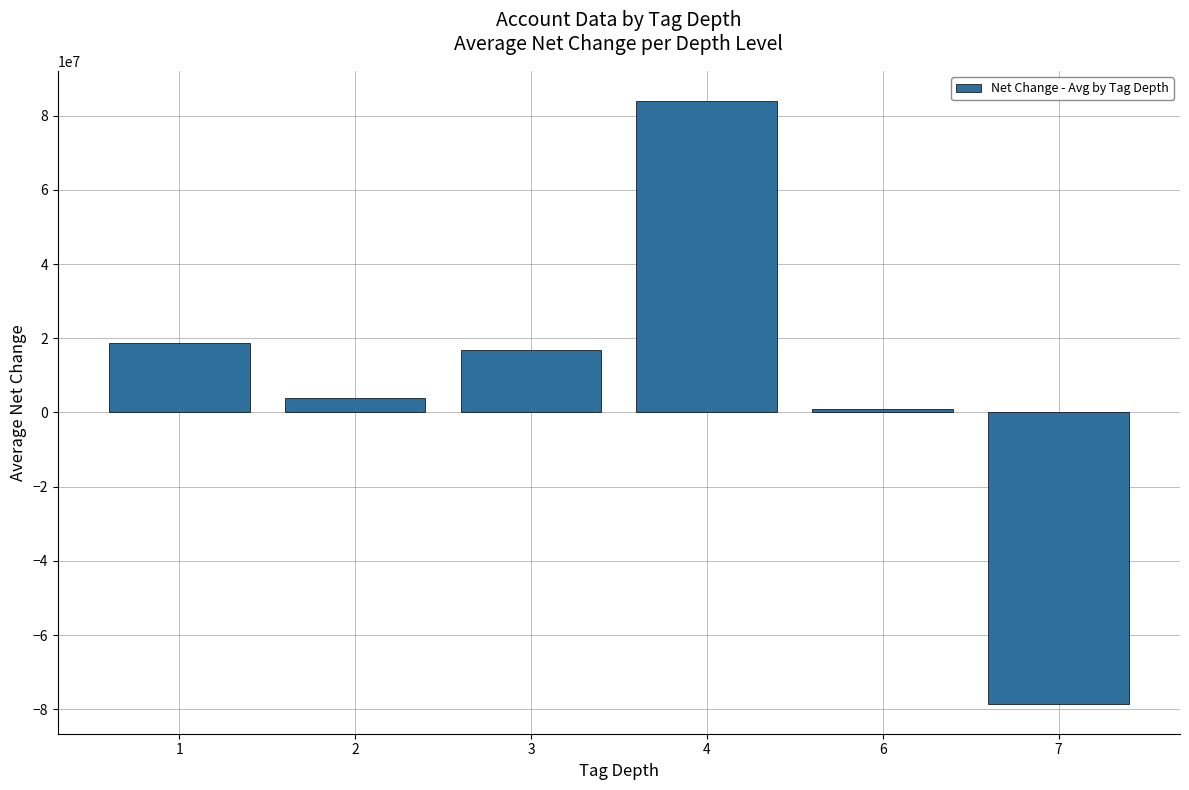

Reading left to right, what are all the values shown in this chart?

1=18857538.5	2=3780144.0	3=16830903.3	4=83935941.3	6=940642.0	7=-78487639.0